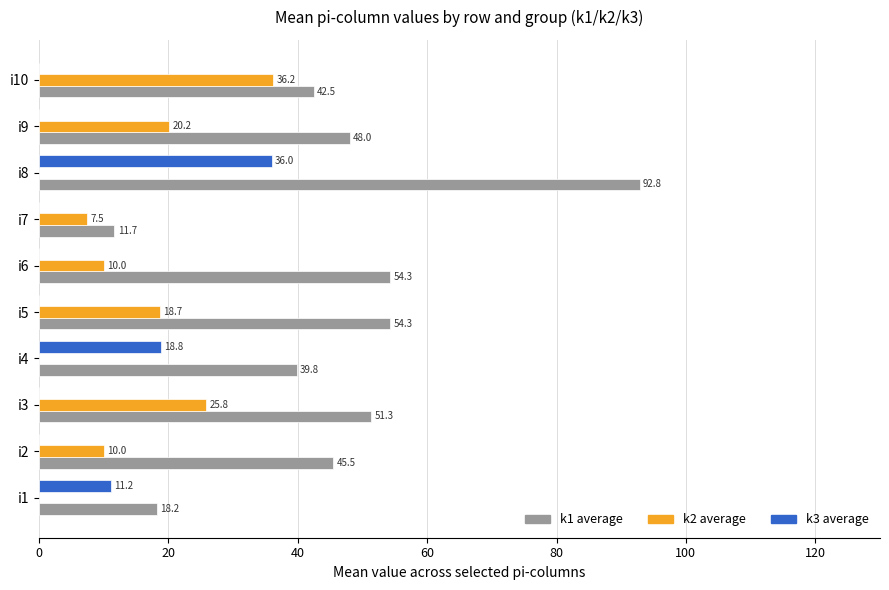

Count the number of categories in the chart.

10